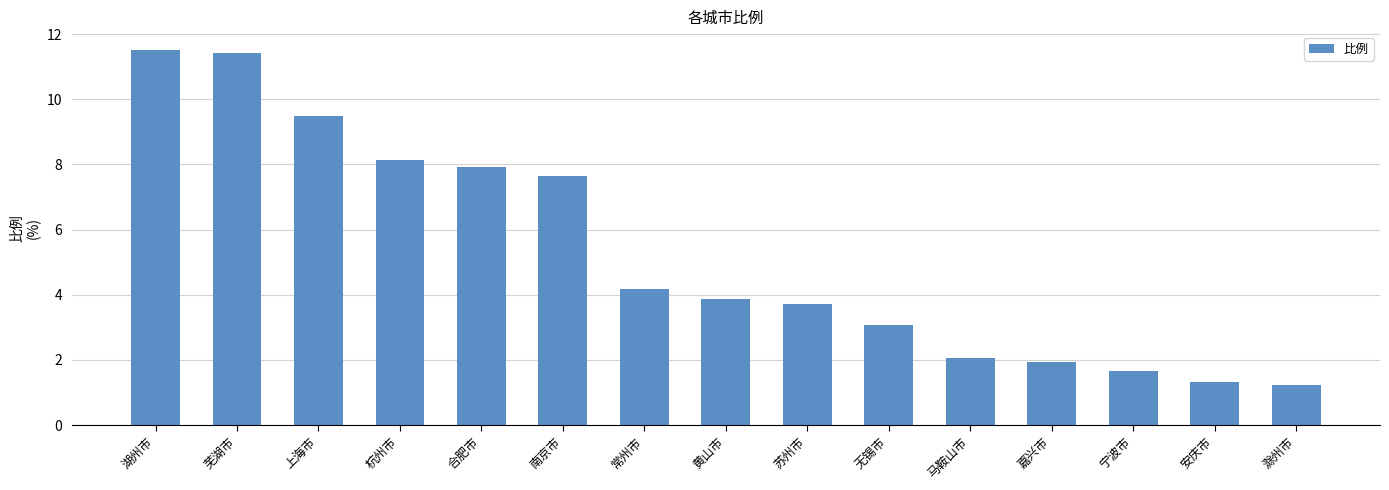

Are the bars grouped side by side (vs. stacked)?

No